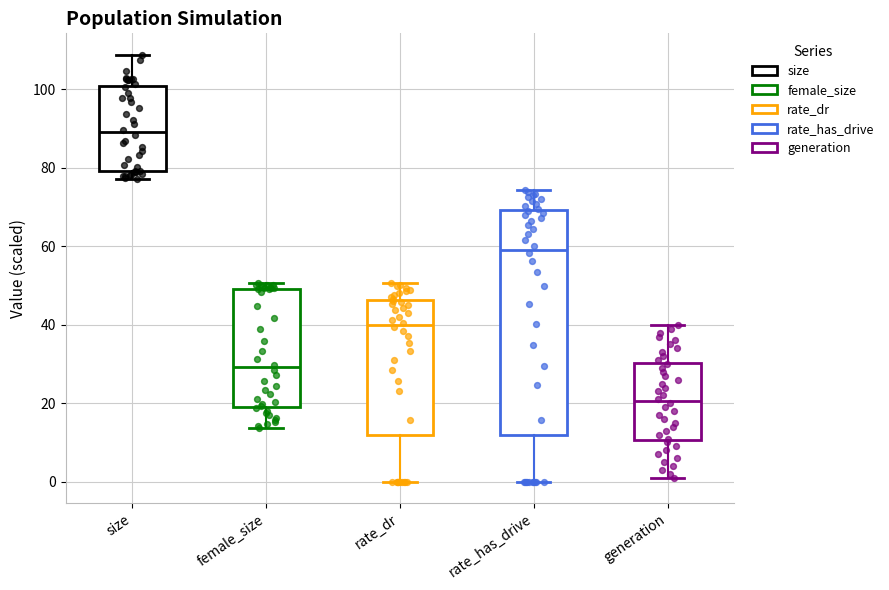

Where does the upper whisker of the box for rate_has_drive end on the y-axis? The values are not printed on the chart, so give them approximately, as read against the axis.

74